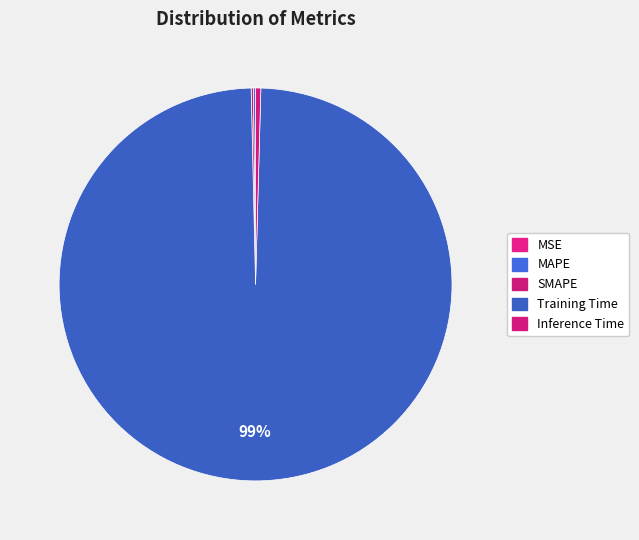

Between SMAPE and MAPE, which is larger?

MAPE